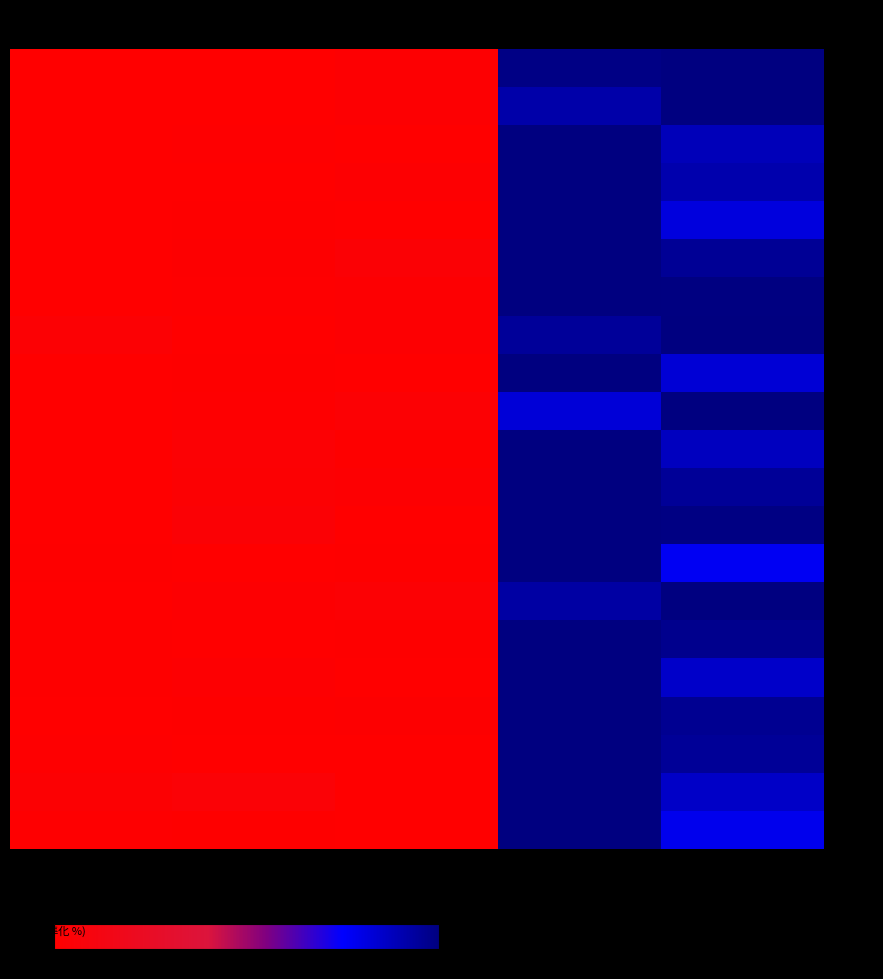

Between 去年當月營收 and 當月累計營收, which is larger?

當月累計營收